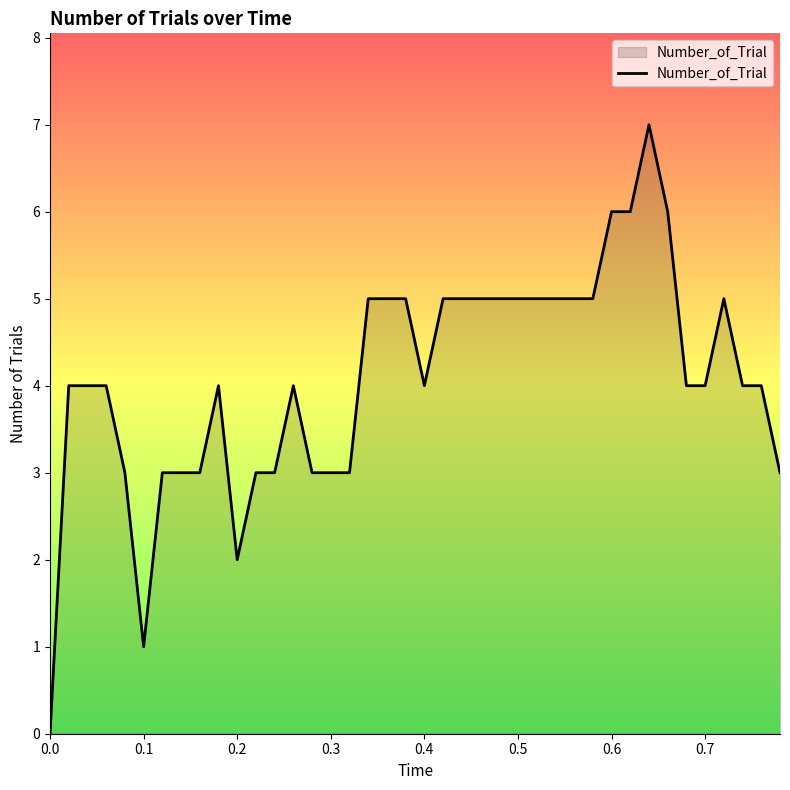

What is the greatest value displayed?

7